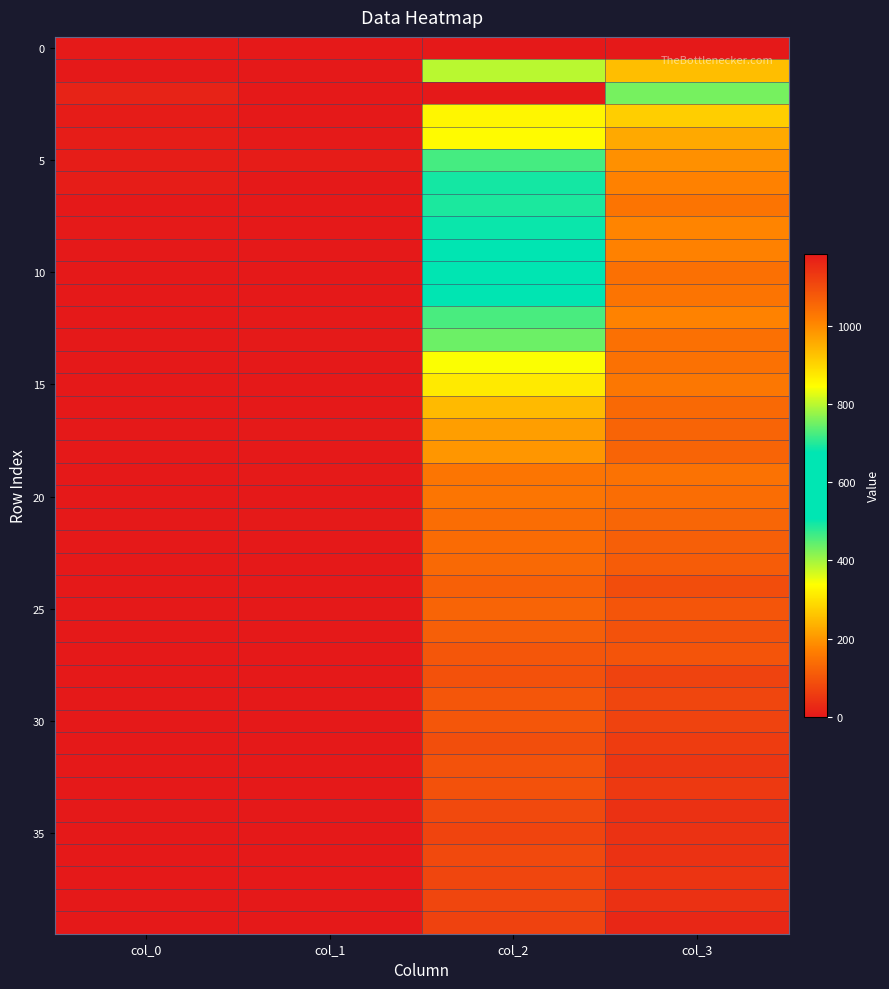

What is the difference between the highest and lowest values at col_0?

17